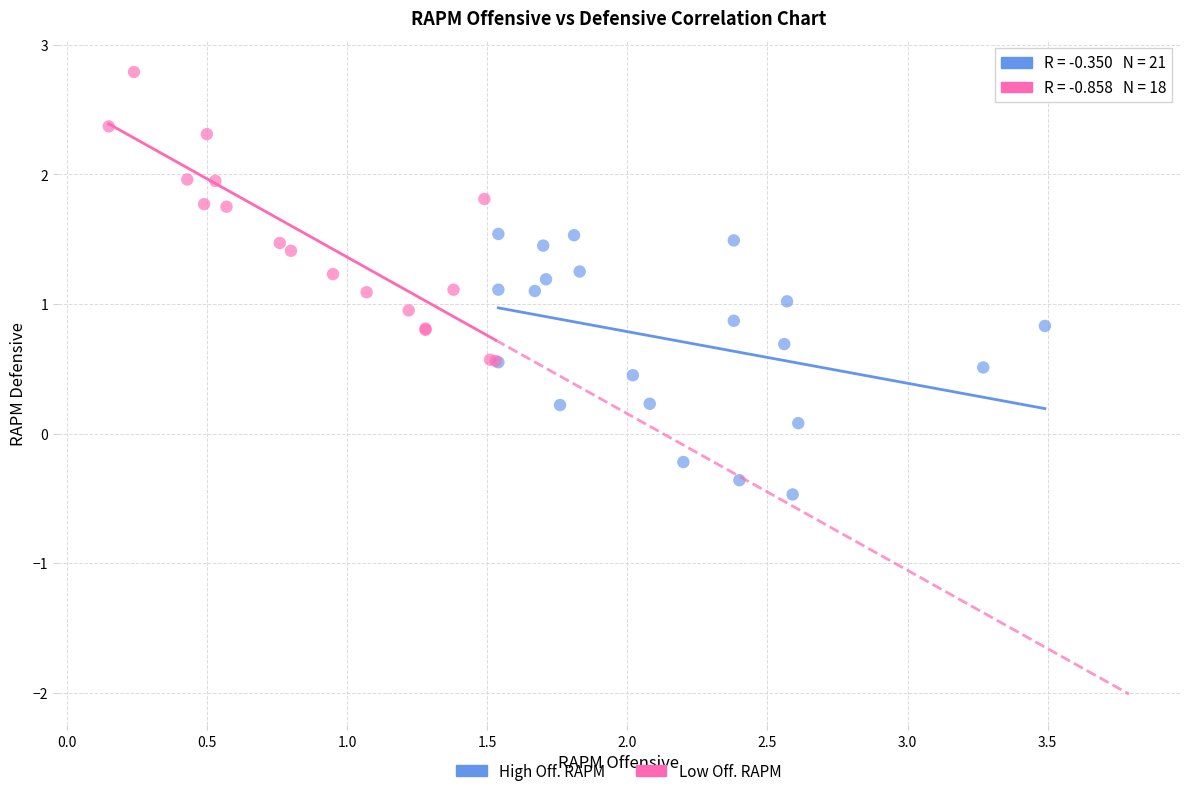

Which series has the widest spread of Y values?

Low Off. RAPM